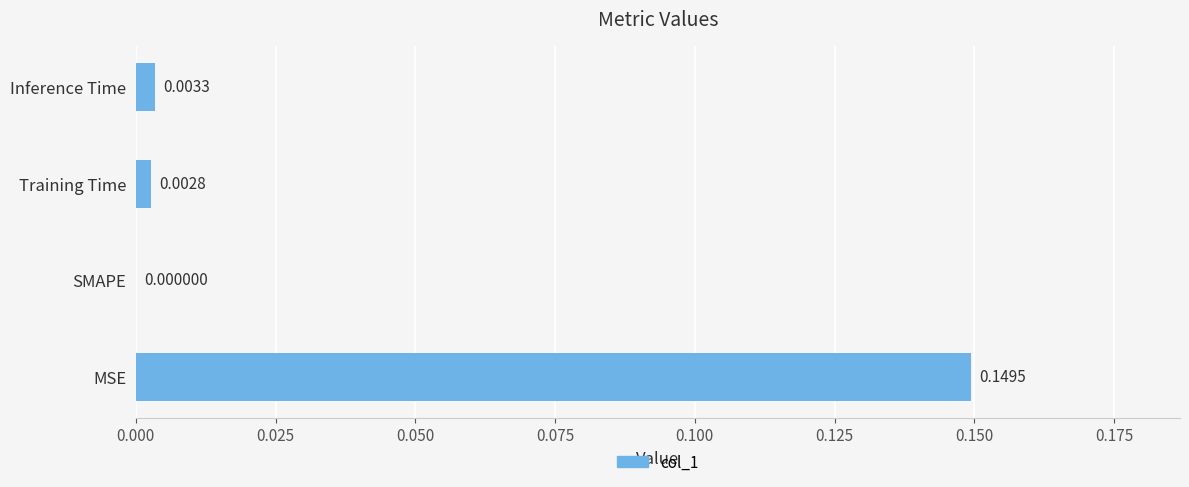

Which has a higher value, SMAPE or Inference Time?

Inference Time